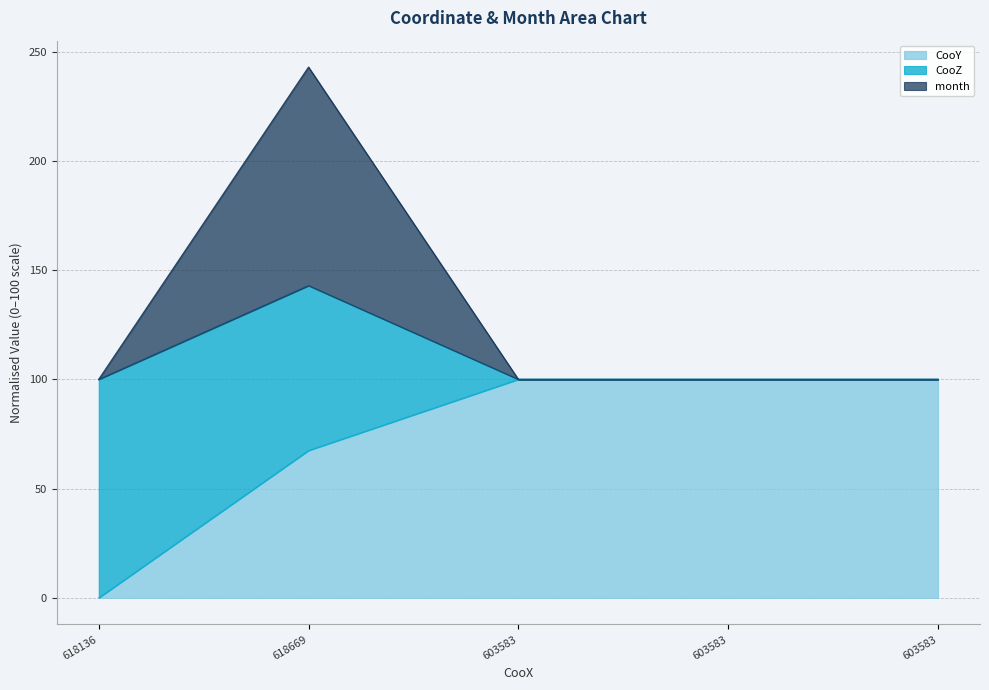

How many categories are shown in the chart?

5